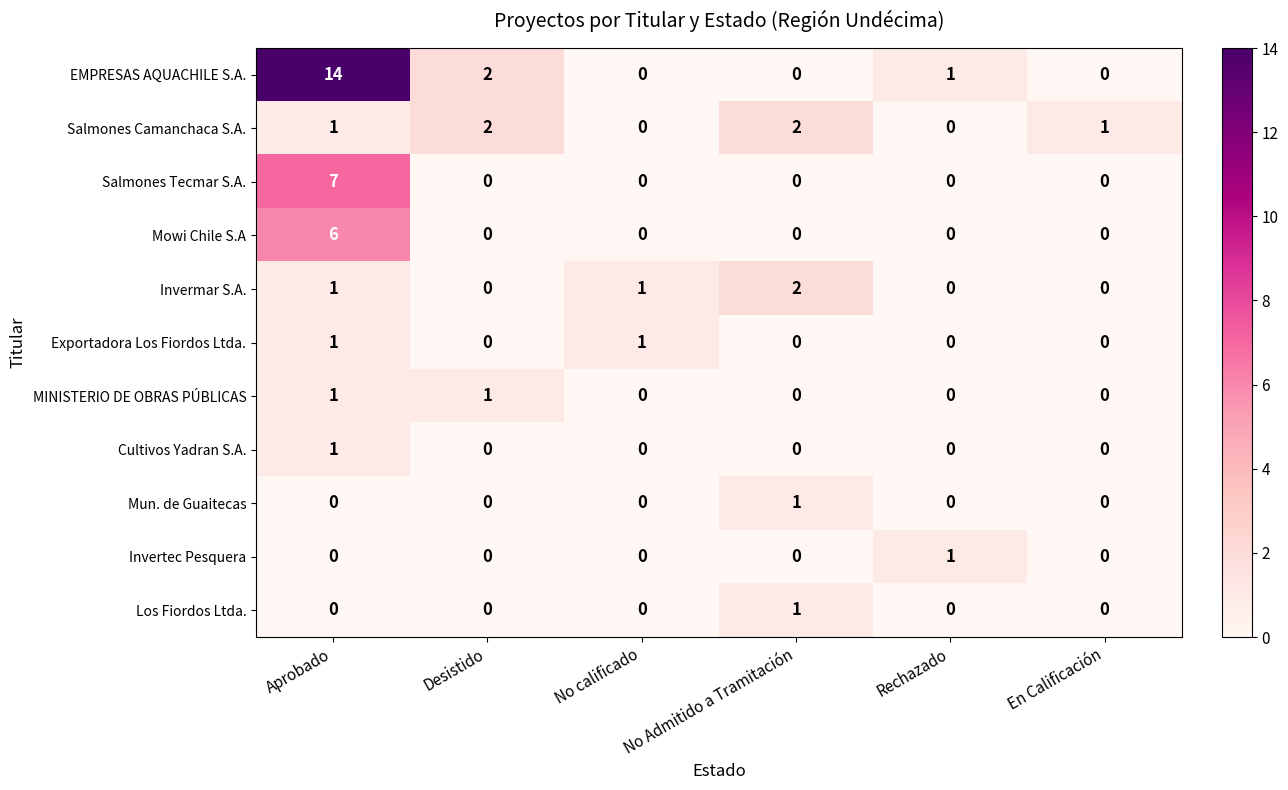

What value does the EMPRESAS AQUACHILE S.A. series have at Aprobado?

14